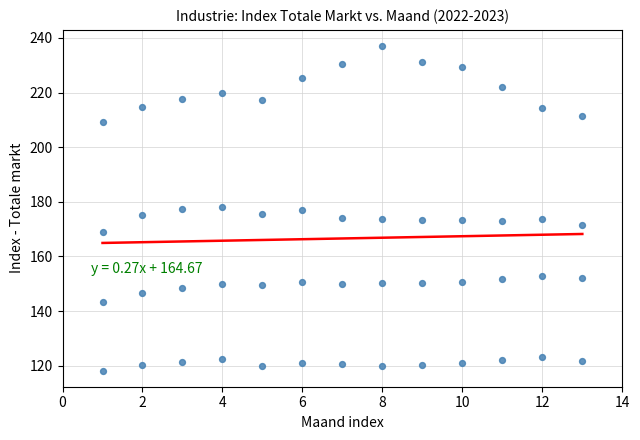

How many points are shown in the scatter plot?

52